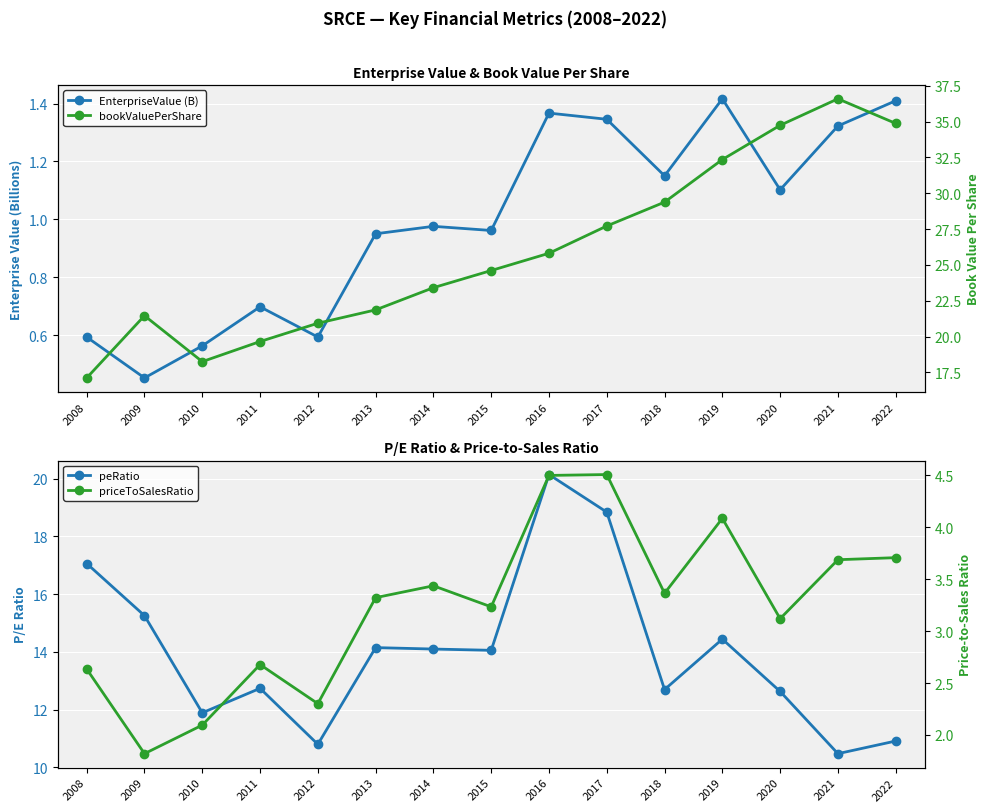

How many interior local peaks does the EnterpriseValue (B) series have?

4